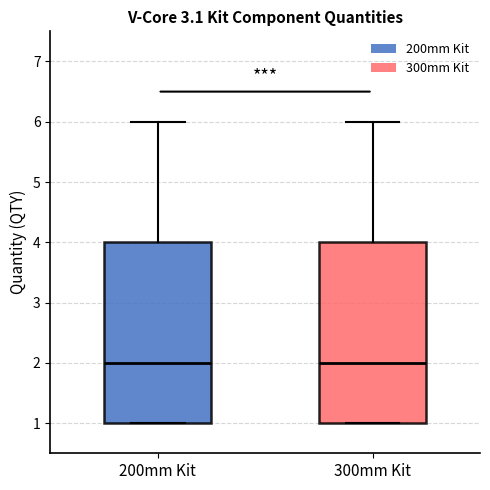

Reading left to right, read every box against the y-axis: the position of its median line, the range the box covers, and the ends of its whiskers. The values are not printed on the chart, so give them approximately, as read against the axis.

200mm Kit: median 2, box 1 to 4, whiskers 1 to 6
300mm Kit: median 2, box 1 to 4, whiskers 1 to 6